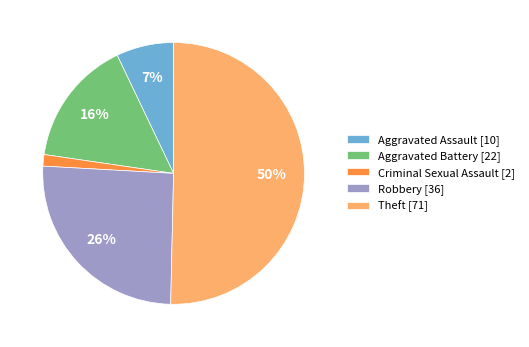

Is the sum of Criminal Sexual Assault [2] and Robbery [36] greater than half?

No